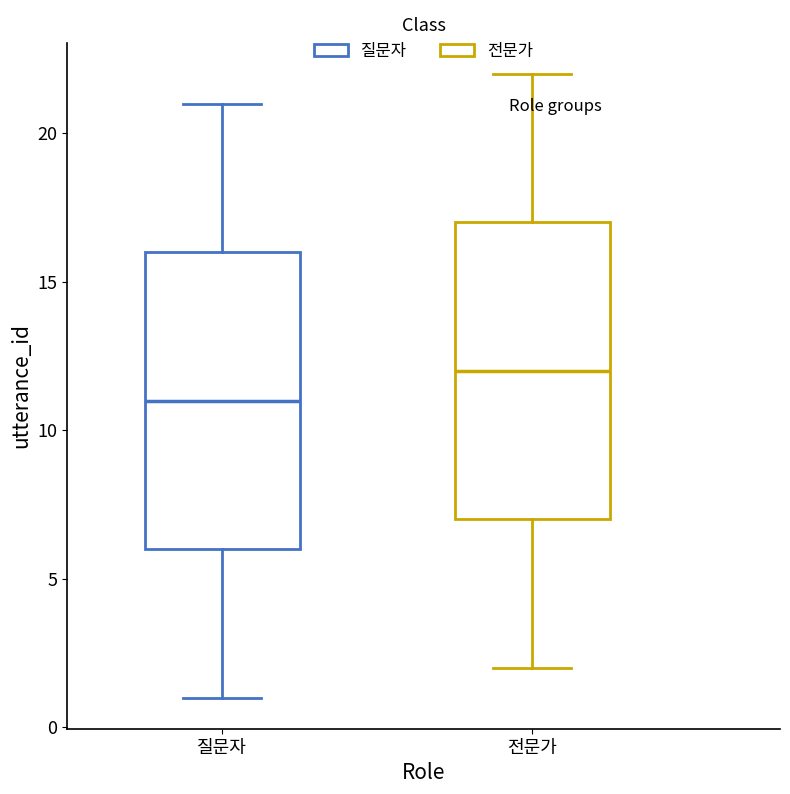

Where is the lower edge of the box for 질문자 on the y-axis? The values are not printed on the chart, so give them approximately, as read against the axis.

6